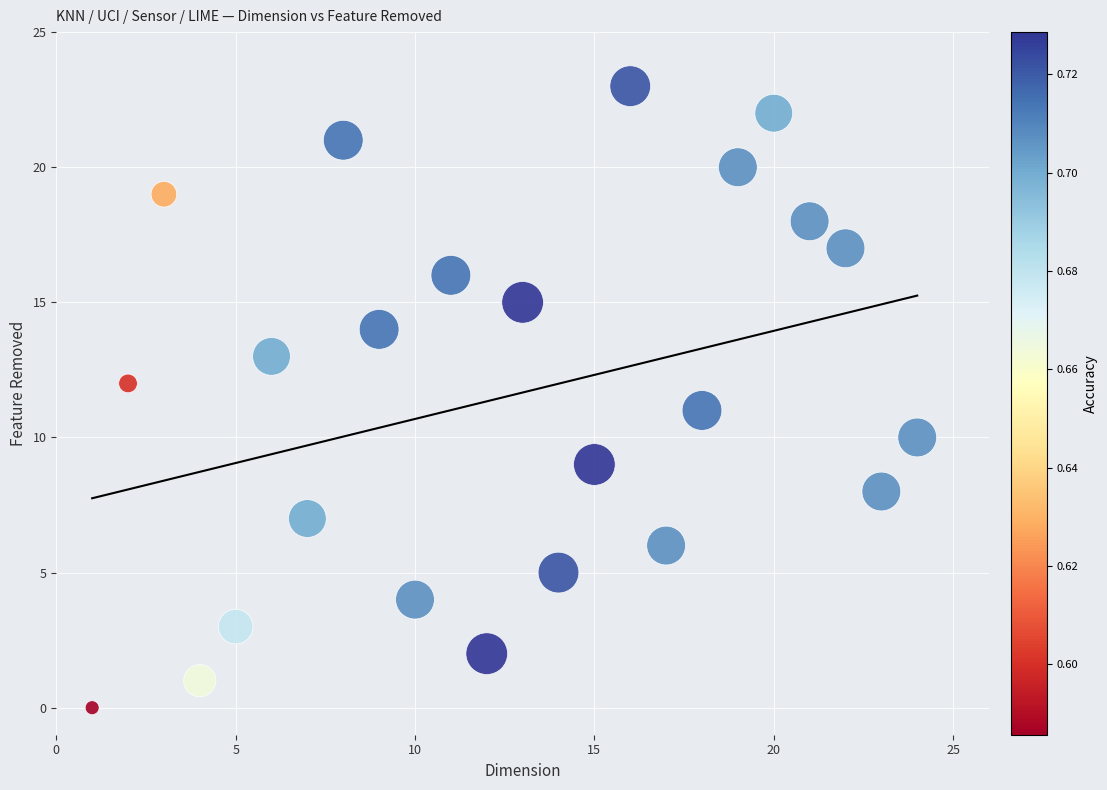

What is the range of X values (max minus min)?

23